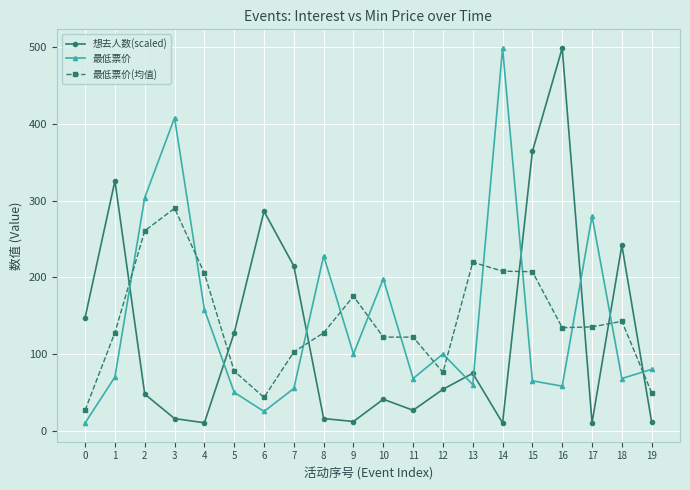

What is the difference between the highest and lowest values at 11?

95.4